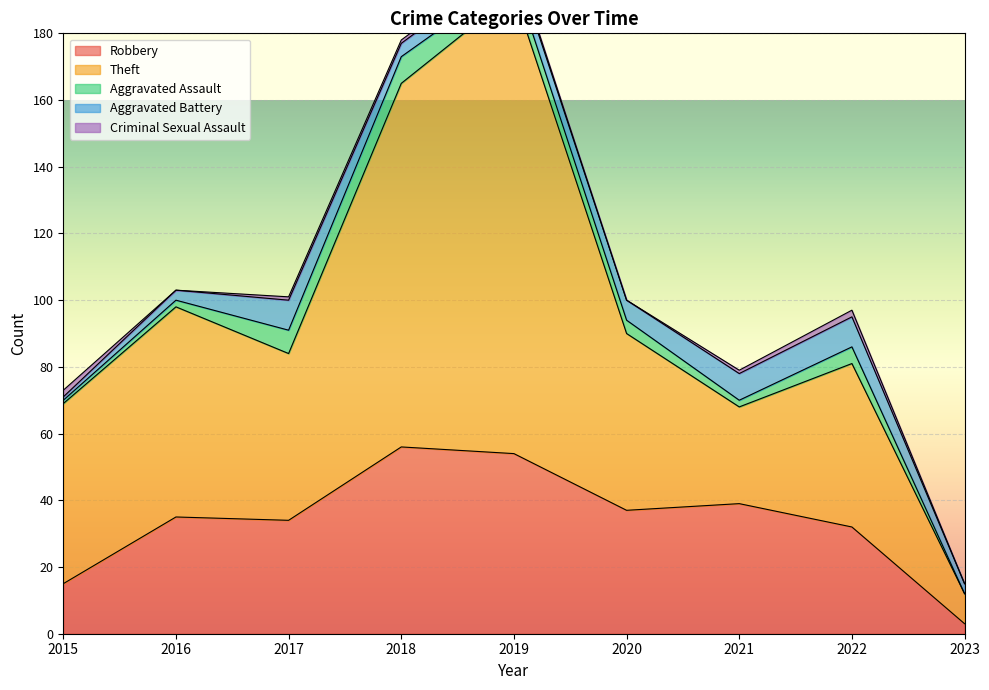

What is the highest value of the Aggravated Assault series?

8